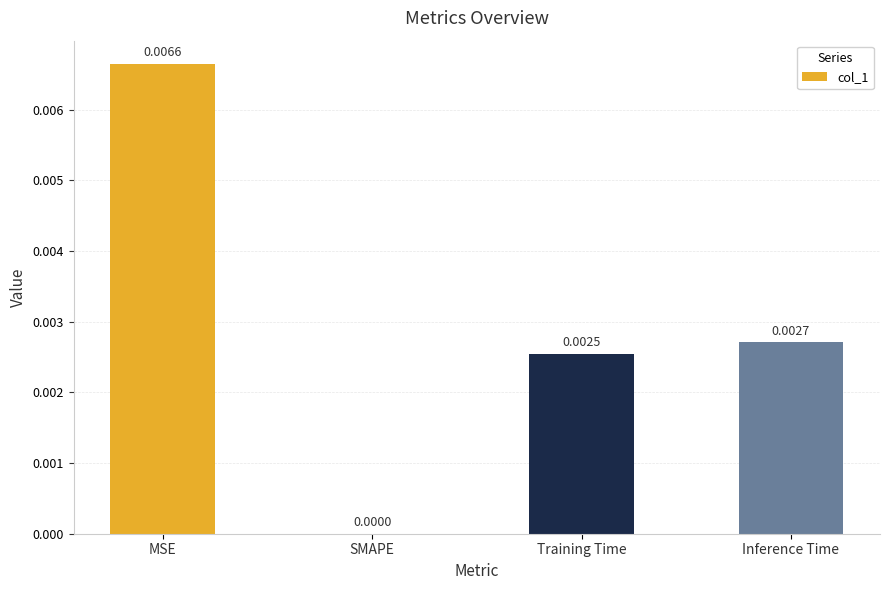

Which category has the highest value across all series?

MSE